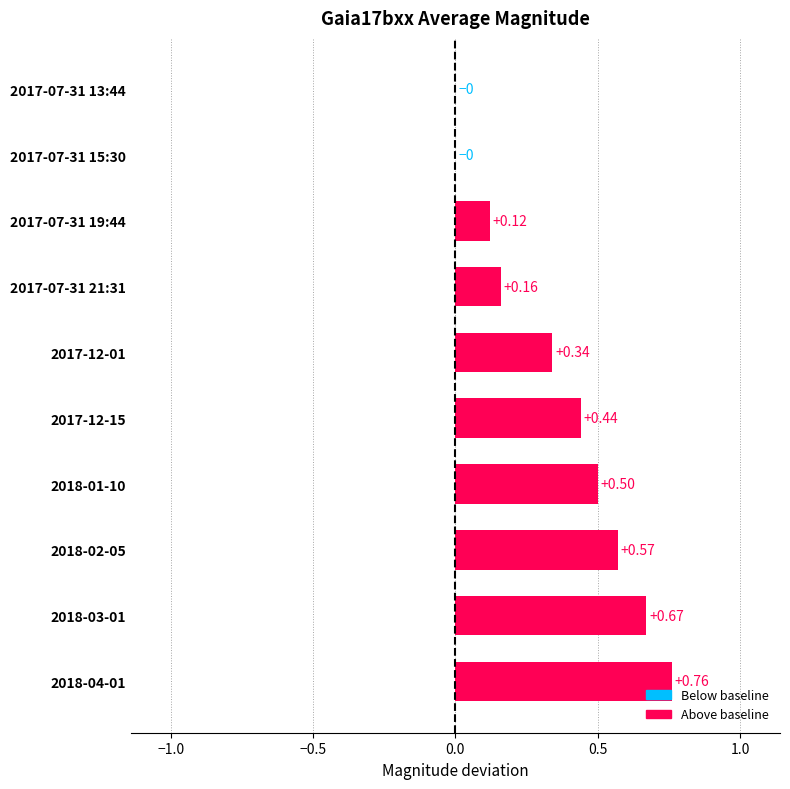

What is the sum of the values at 2017-12-15 and 2018-01-10?

0.9